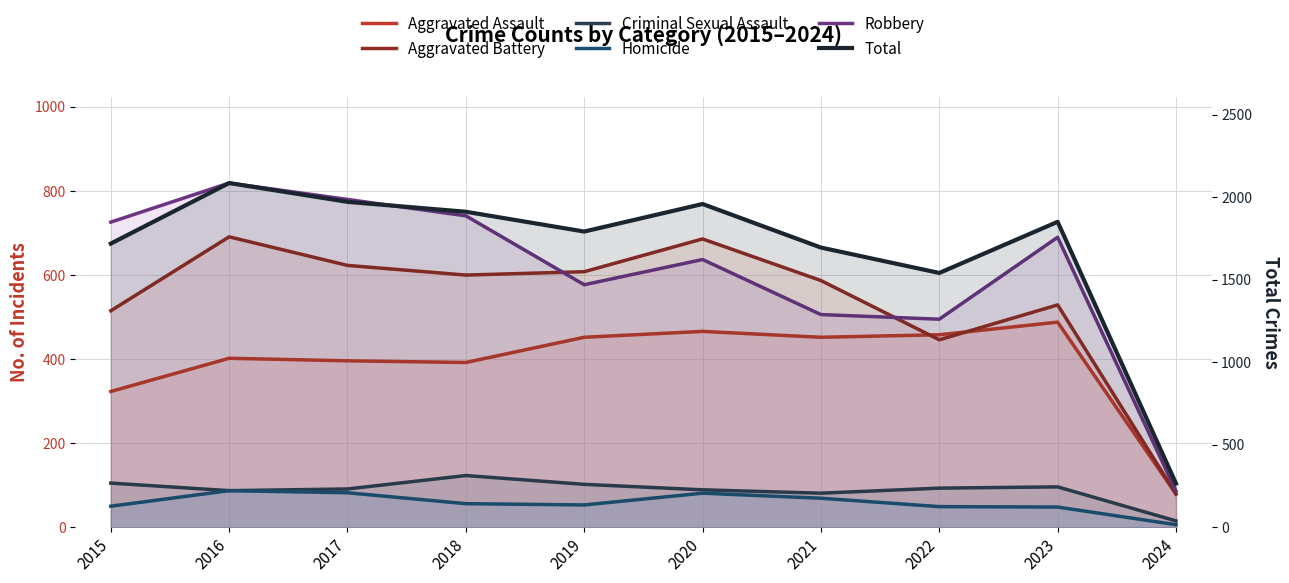

Which category has the highest value across all series?

2016